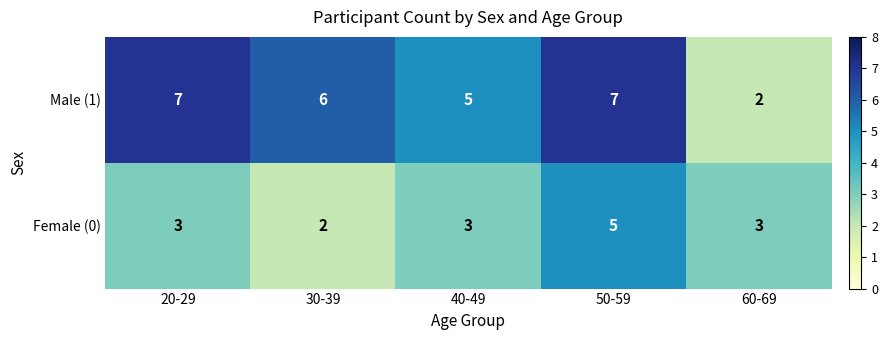

Rank the series at 60-69 from lowest to highest value.

Male (1), Female (0)